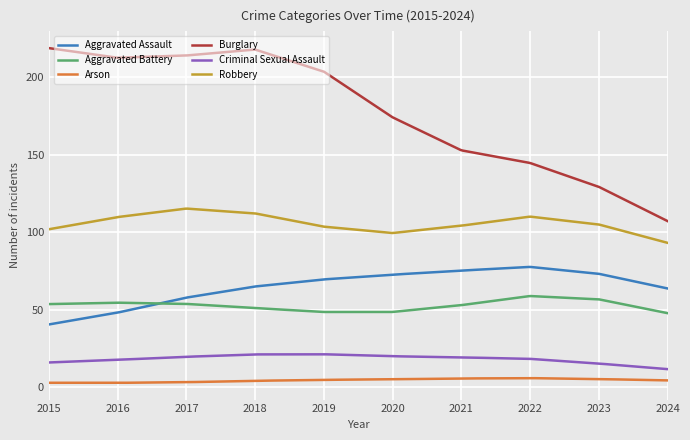

True or false: Arson and Aggravated Assault cross at least once.

False